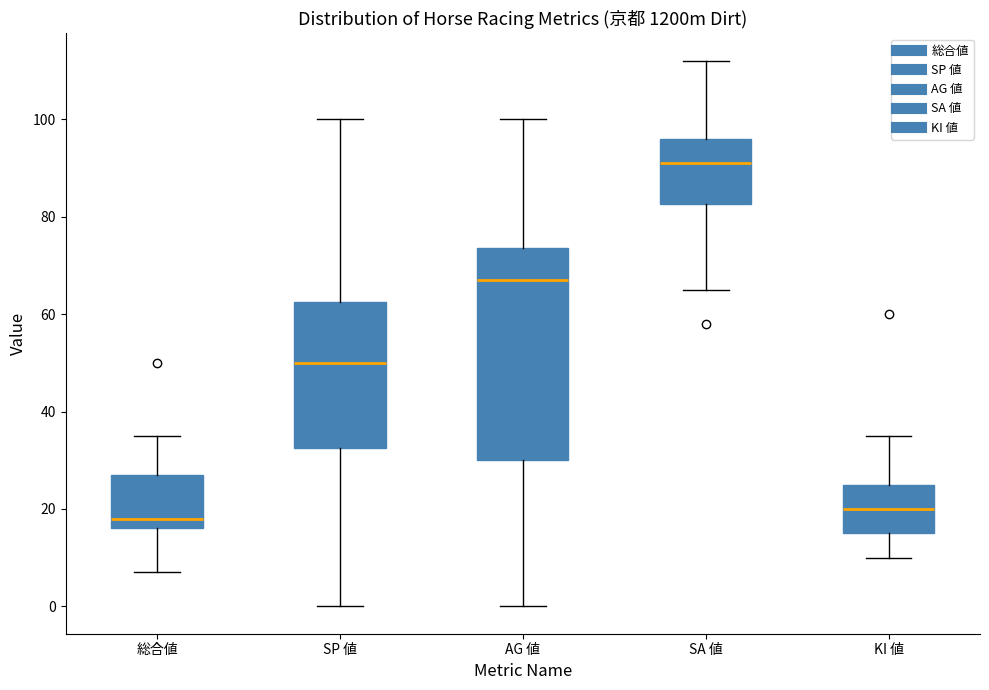

Comparing the boxes themselves (not the whiskers), which one is the tallest?

AG 値